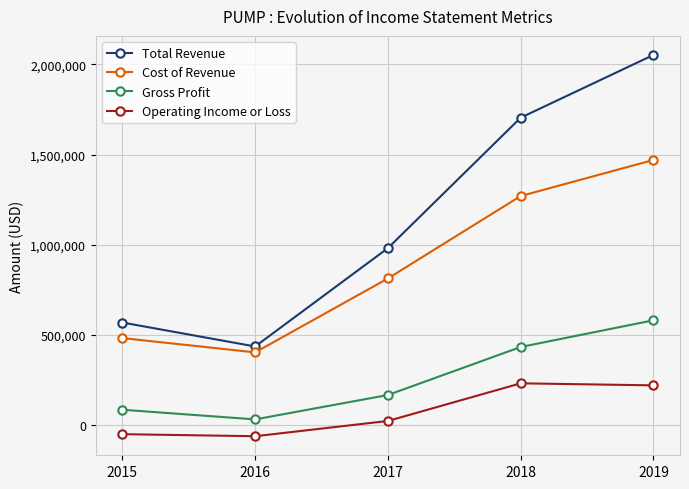

Where is the first local minimum for Total Revenue?

2016